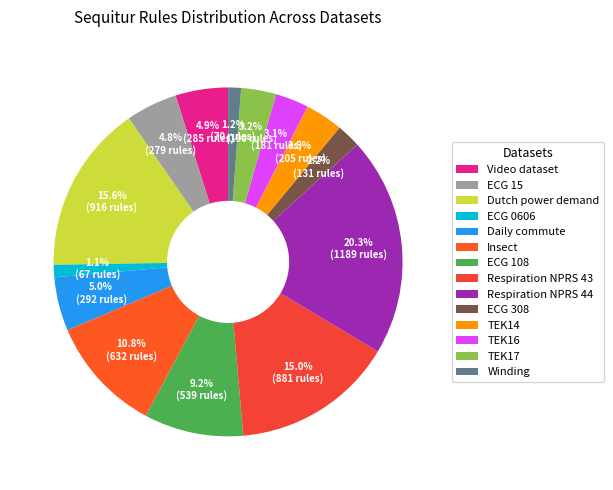

Which has a higher value, ECG 308 or Dutch power demand?

Dutch power demand